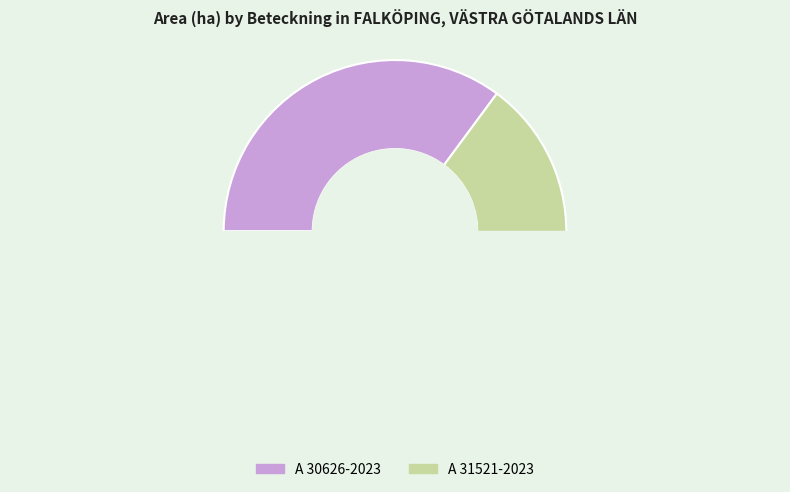

What percentage do A 30626-2023 and A 31521-2023 together represent?

100.0%